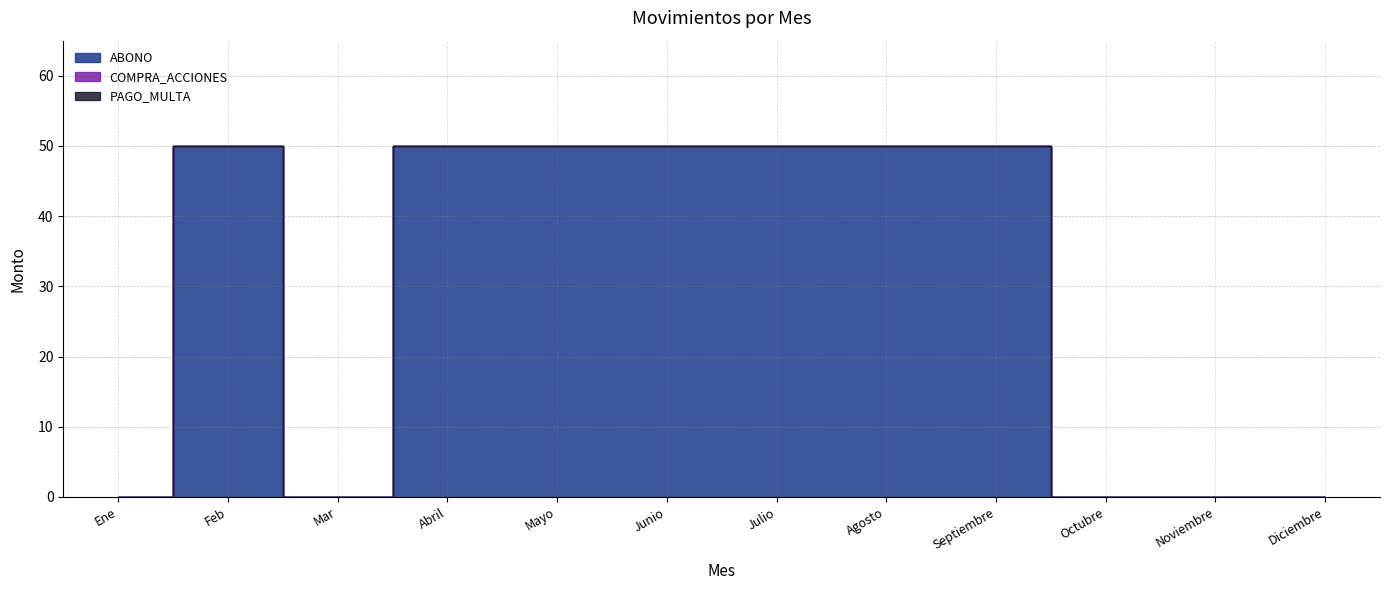

Is it true that COMPRA_ACCIONES equals 0 at Mar?

True